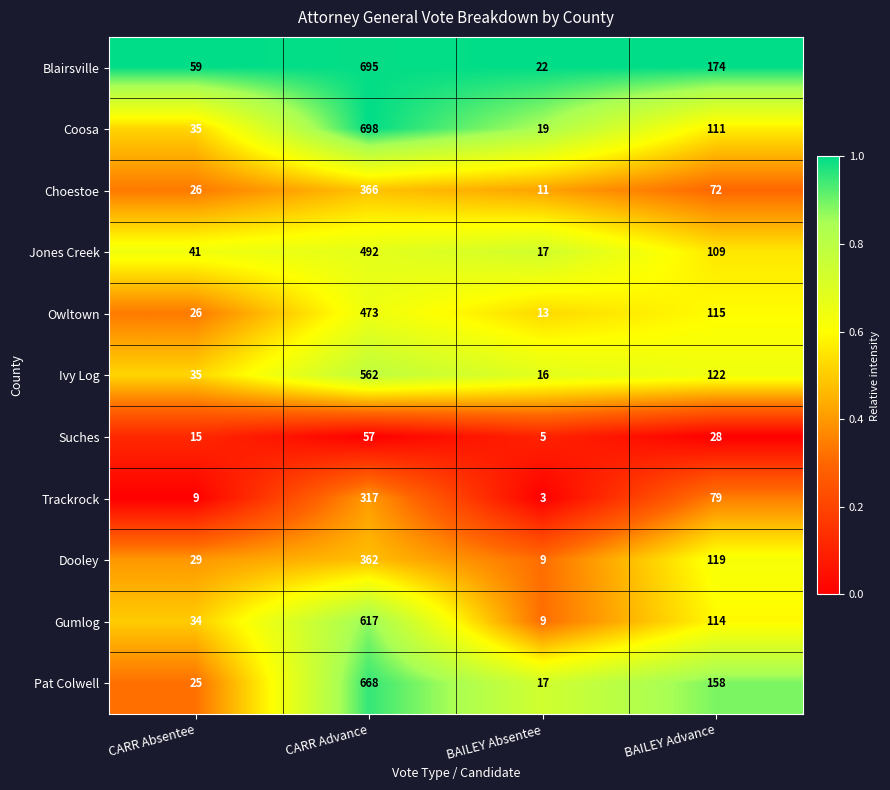

The Suches series shows 14 at CARR Advance. True or false?

False